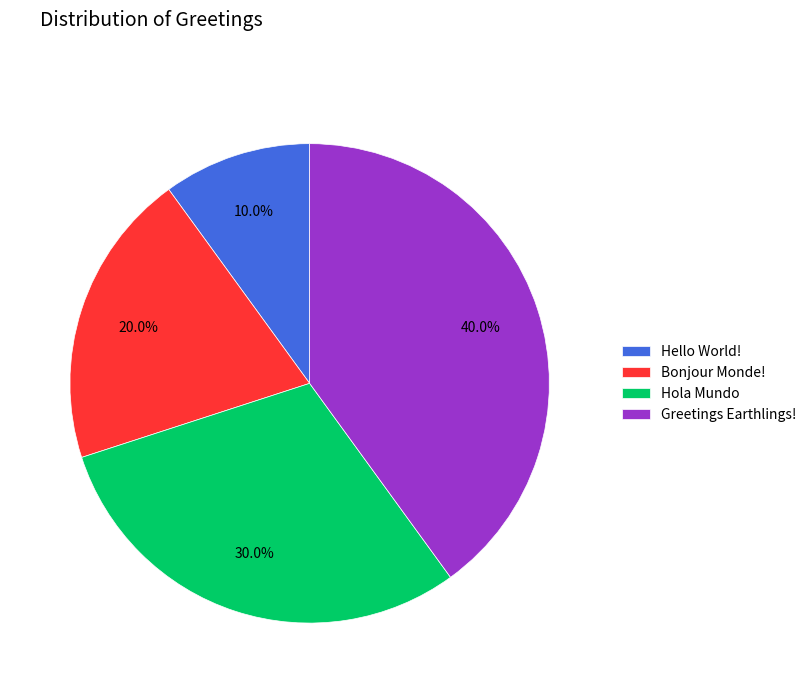

What percentage is the Bonjour Monde! slice, to the nearest percent?

20%